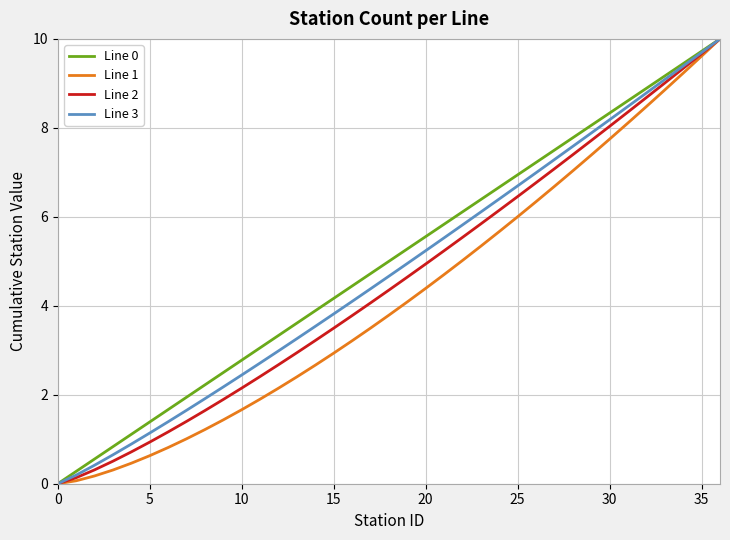

What is the highest value of the Line 2 series?

10.0